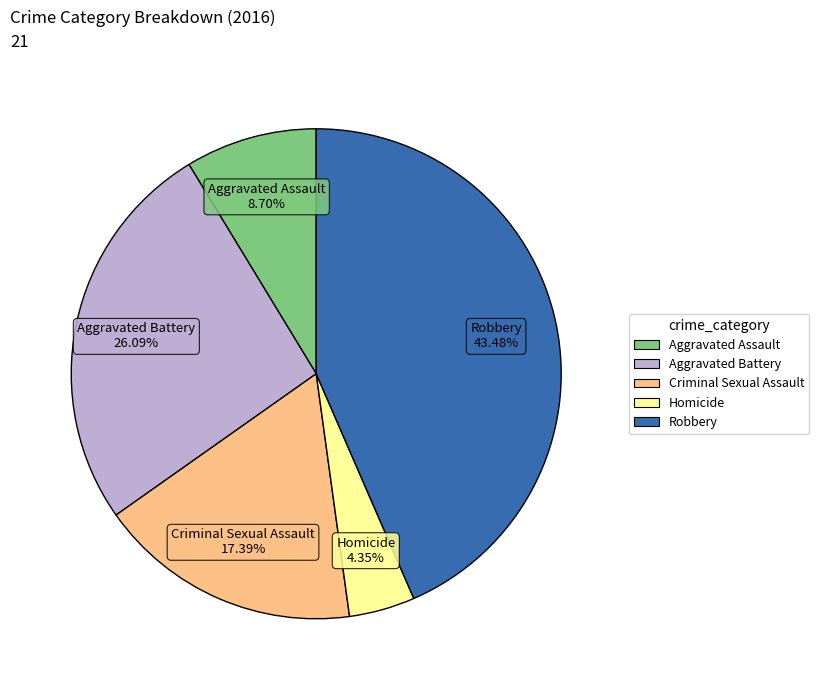

Does Criminal Sexual Assault represent more than half of the total?

No